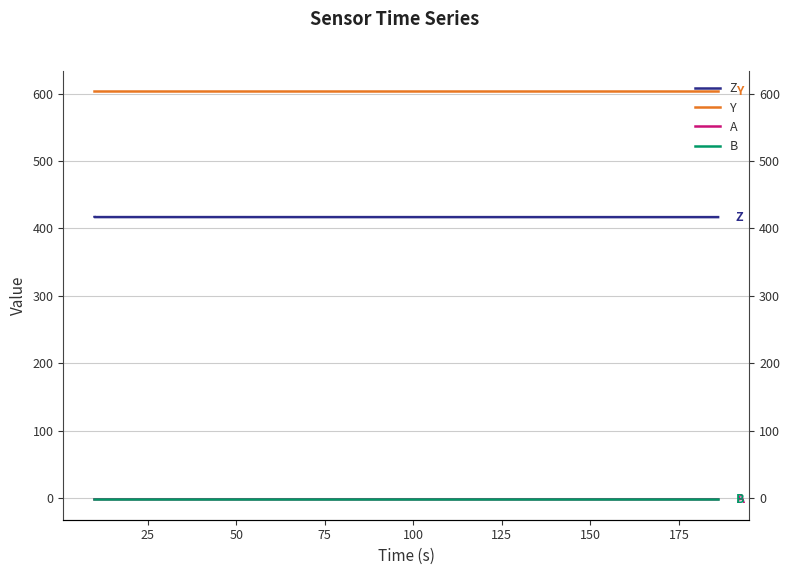

The value of A at 125 is -1.9. True or false?

True